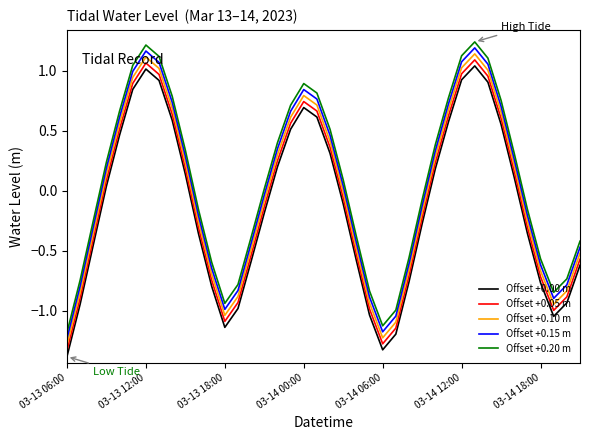

What is the lowest value of the Offset +0.00 m series?

-1.4